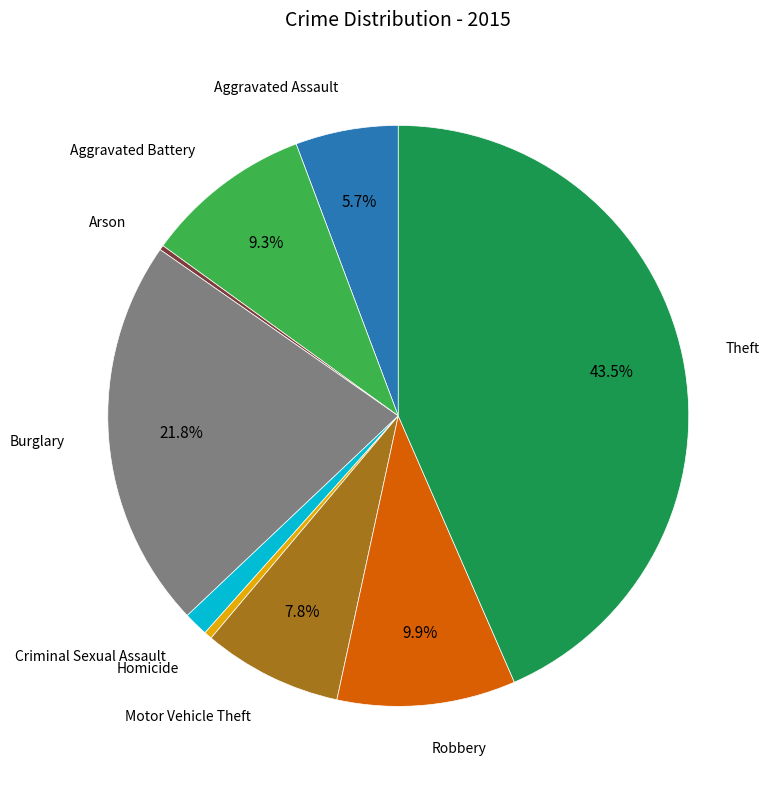

Is there any slice that represents more than half of the pie?

No